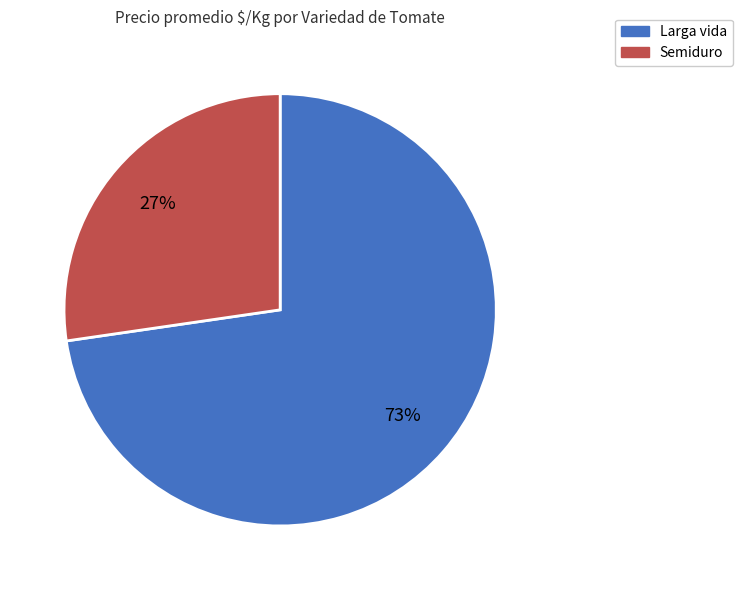

To the nearest percent, what is the combined percentage of Larga vida and Semiduro?

100%